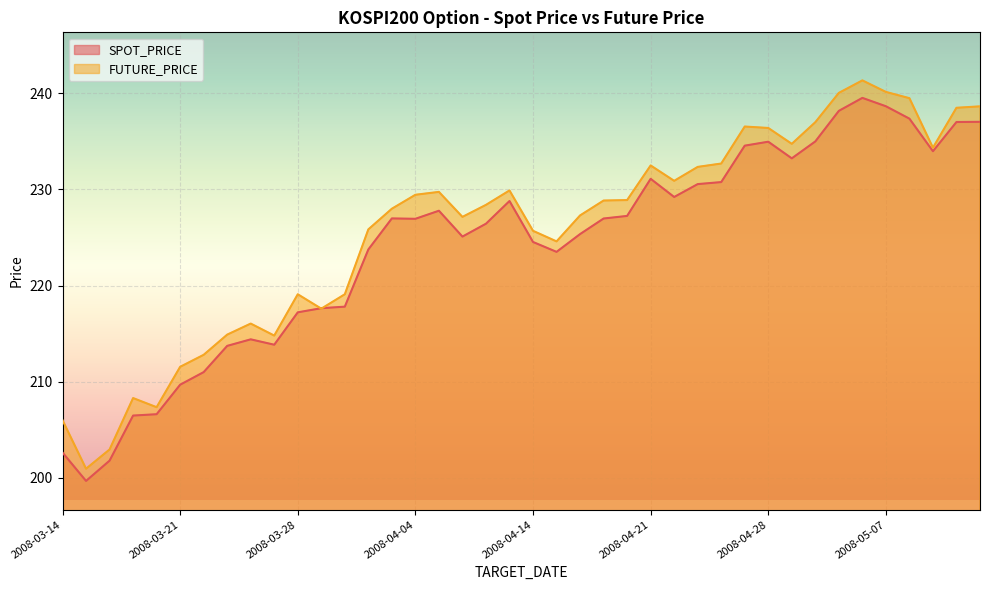

Rank the series at 2008-04-08 from lowest to highest value.

SPOT_PRICE, FUTURE_PRICE